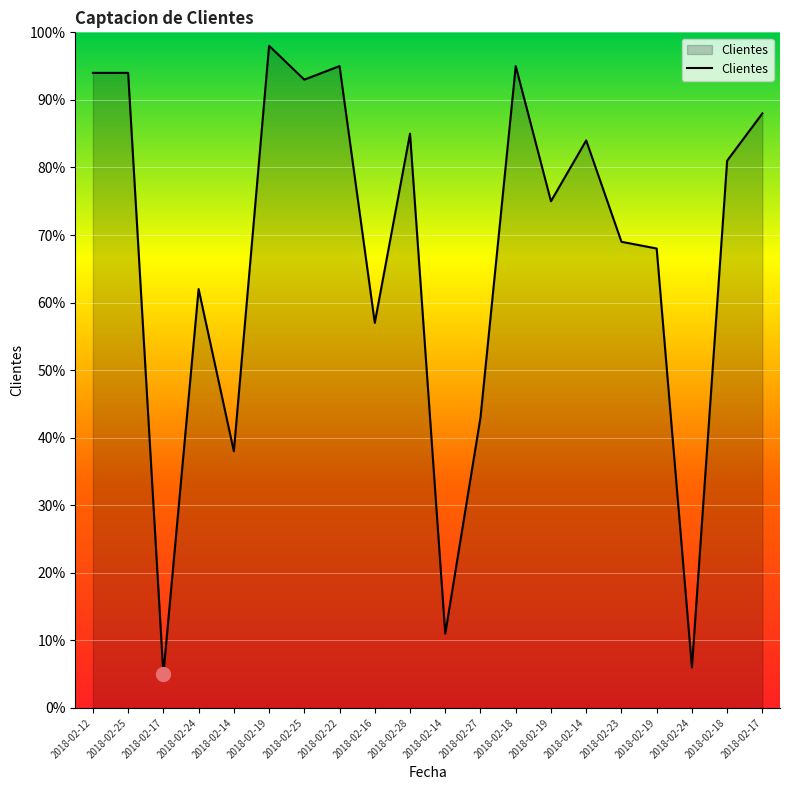

Reading left to right, transcribe all the data shown in this chart.

2018-02-12=94	2018-02-25=94	2018-02-17=5	2018-02-24=62	2018-02-14=38	2018-02-19=98	2018-02-25=93	2018-02-22=95	2018-02-16=57	2018-02-28=85	2018-02-14=11	2018-02-27=43	2018-02-18=95	2018-02-19=75	2018-02-14=84	2018-02-23=69	2018-02-19=68	2018-02-24=6	2018-02-18=81	2018-02-17=88